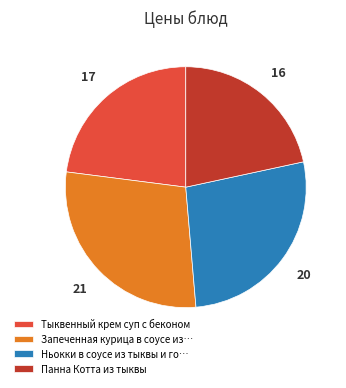

Rank the categories by value from highest to lowest.

Запеченная курица в соусе из…, Ньокки в соусе из тыквы и го…, Тыквенный крем суп с беконом, Панна Котта из тыквы